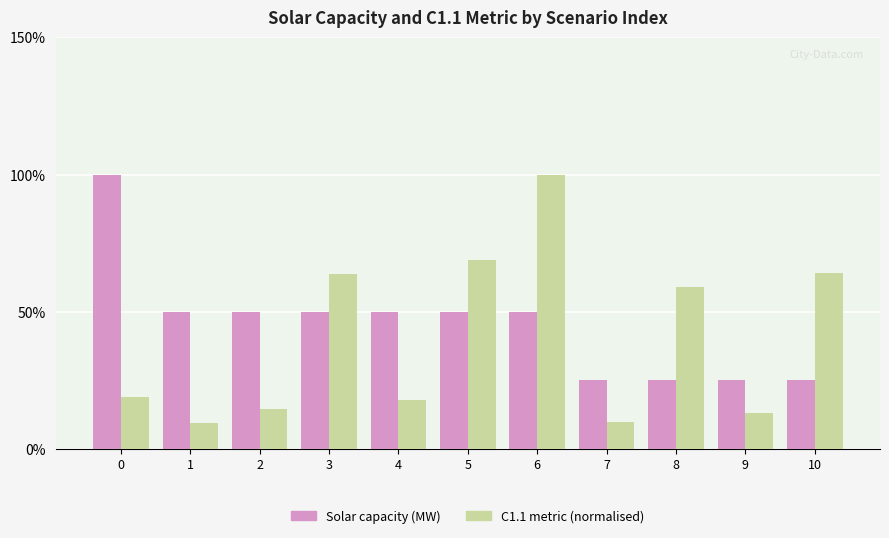

At 1, list the series in order from largest to smallest.

Solar capacity (MW), C1.1 metric (normalised)